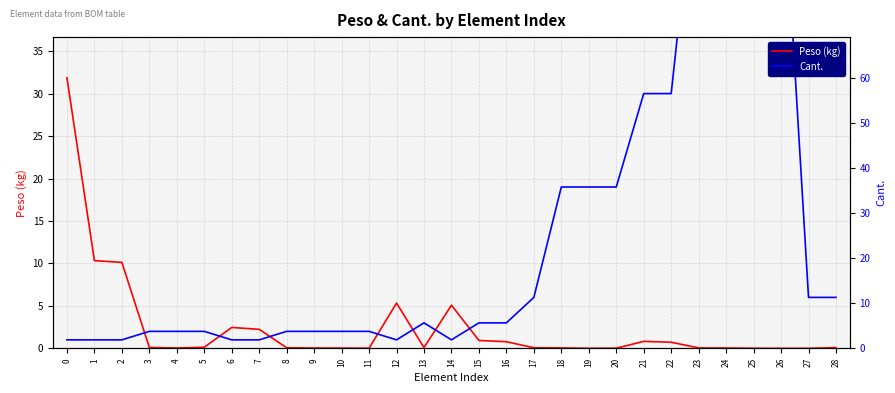

Rank the categories by Peso (kg) value from highest to lowest.

0, 1, 2, 12, 14, 6, 7, 15, 21, 16, 22, 5, 3, 13, 28, 8, 17, 23, 18, 4, 9, 24, 10, 11, 20, 25, 19, 27, 26